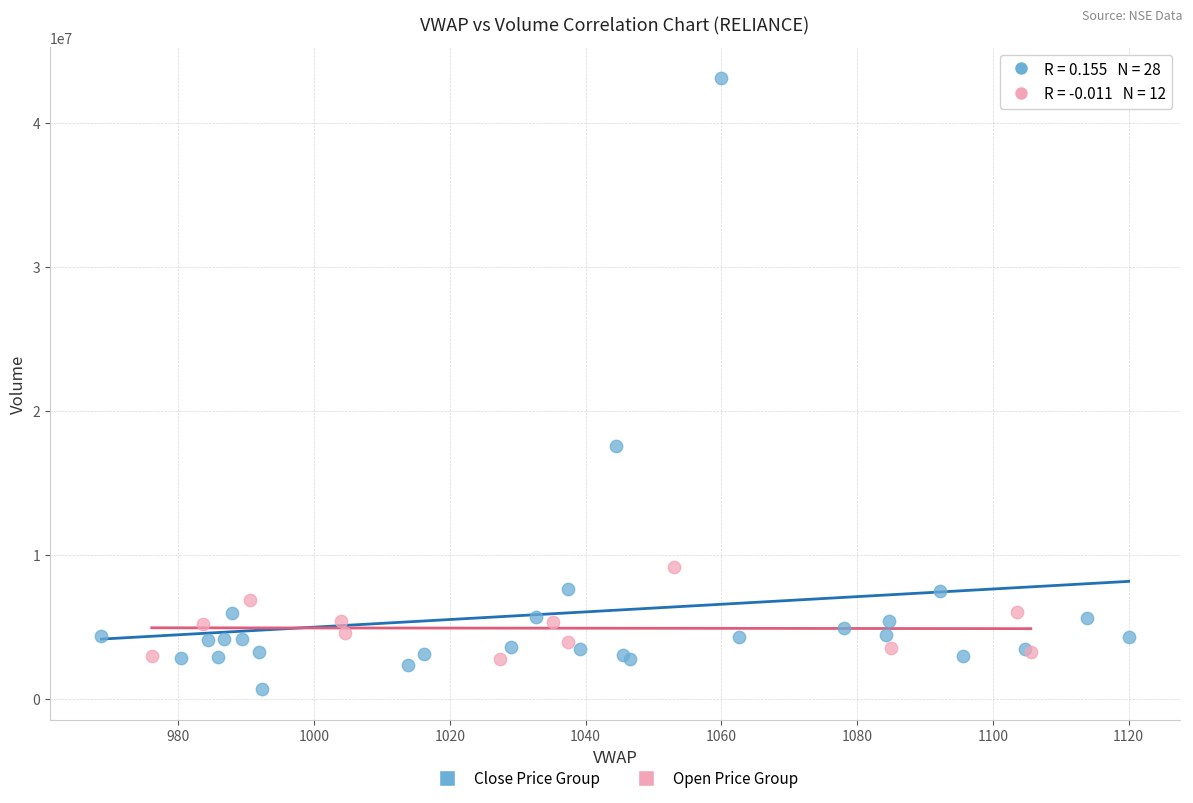

Which series contains the lowest Y value?

Close Price Group